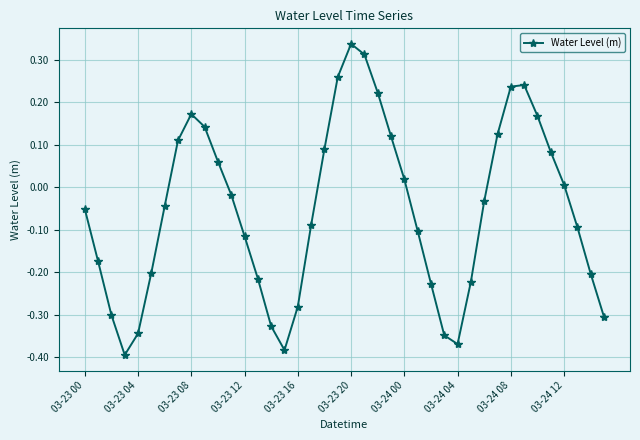

What is the difference between the maximum and second lowest values?

0.7